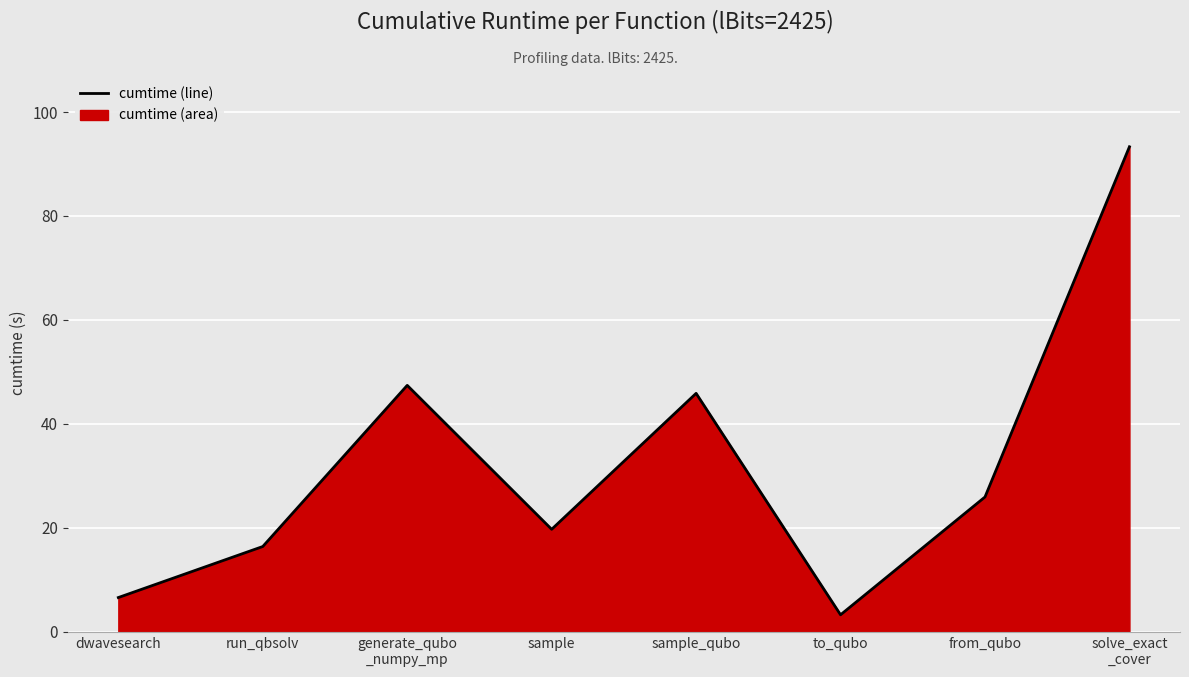

At which label is the value closest to 48?

generate_qubo
_numpy_mp